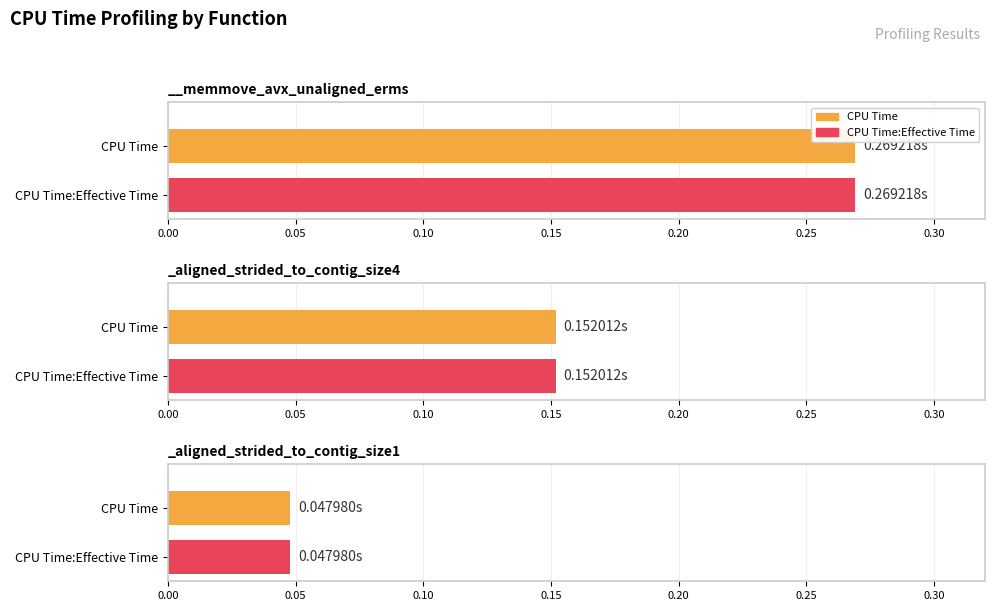

True or false: CPU Time:Effective Time has a value of 0.3 at __memmove_avx_unaligned_erms.

True